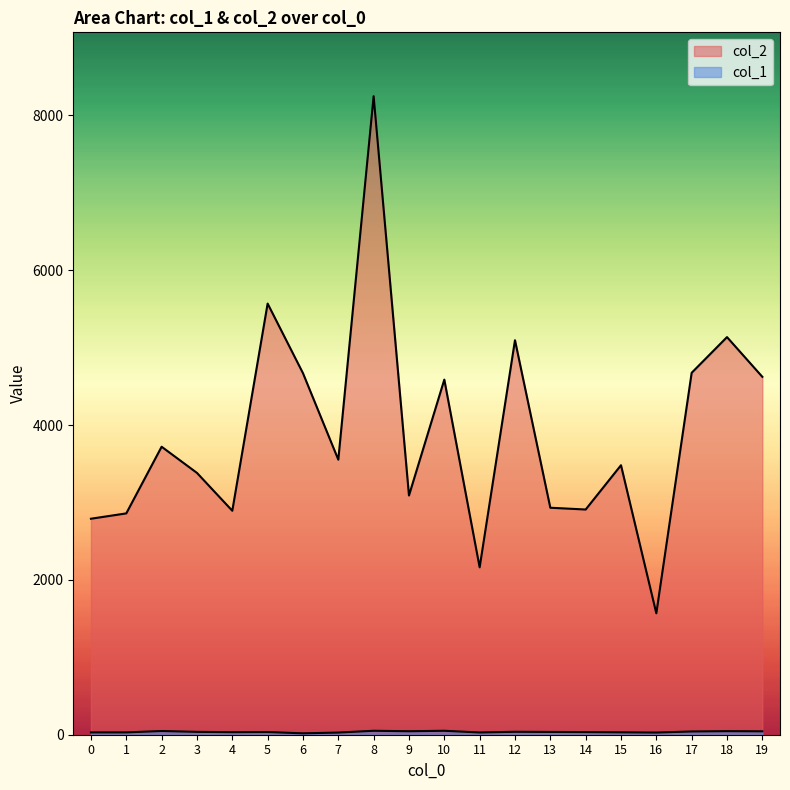

At which category does the chart reach its peak across all series?

8